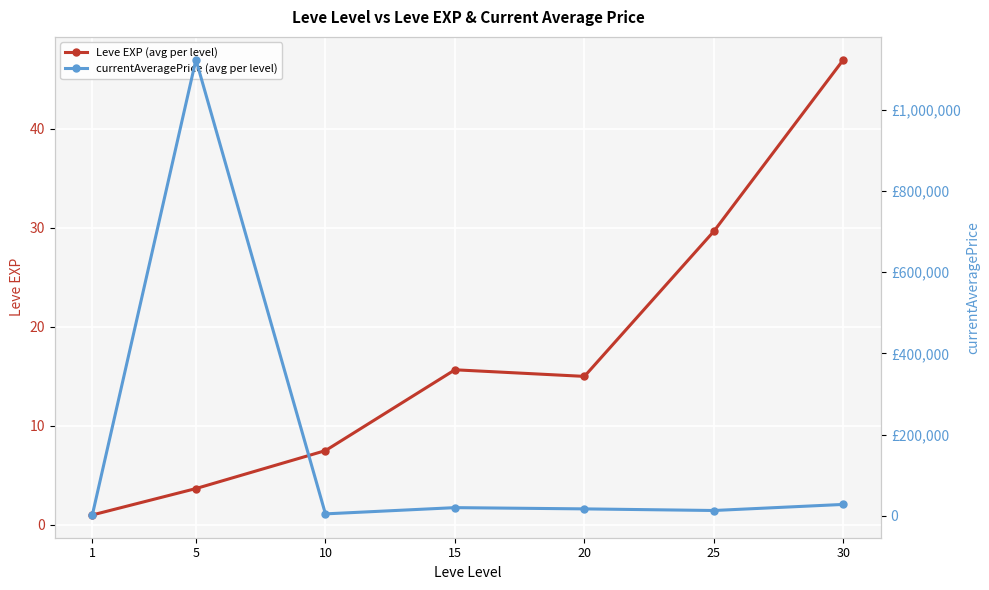

What is the sum of the currentAveragePrice (avg per level) values at 30 and 10?

33190.2